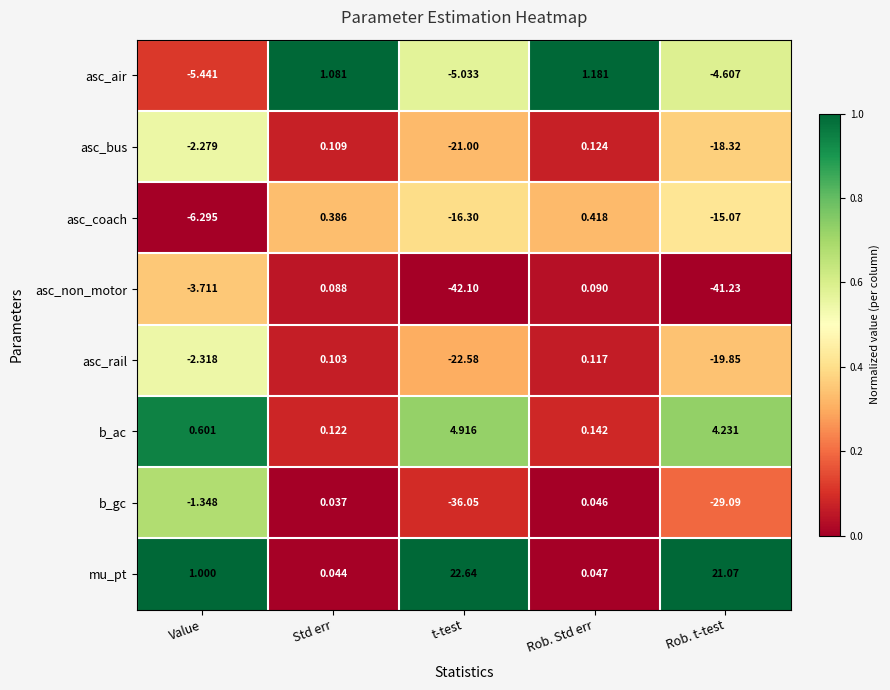

At which category does the chart reach its peak across all series?

t-test